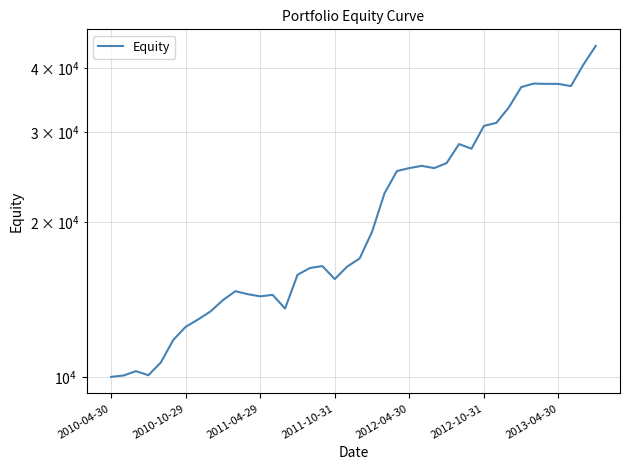

Reading right to left, extract all data points from this chart.

44176.2	40592.2	36878.1	37244.9	37249.9	37302.7	36712.2	33498.6	31273.0	30852.3	27844.0	28436.1	26107.3	25524.6	25782.9	25525.4	25190.2	22790.7	19179.1	17016.1	16407.4	15511.2	16442.3	16303.0	15809.2	13590.2	14449.5	14355.7	14493.8	14689.4	14111.7	13414.7	12940.2	12517.2	11800.7	10665.5	10074.8	10261.3	10062.5	10000.0